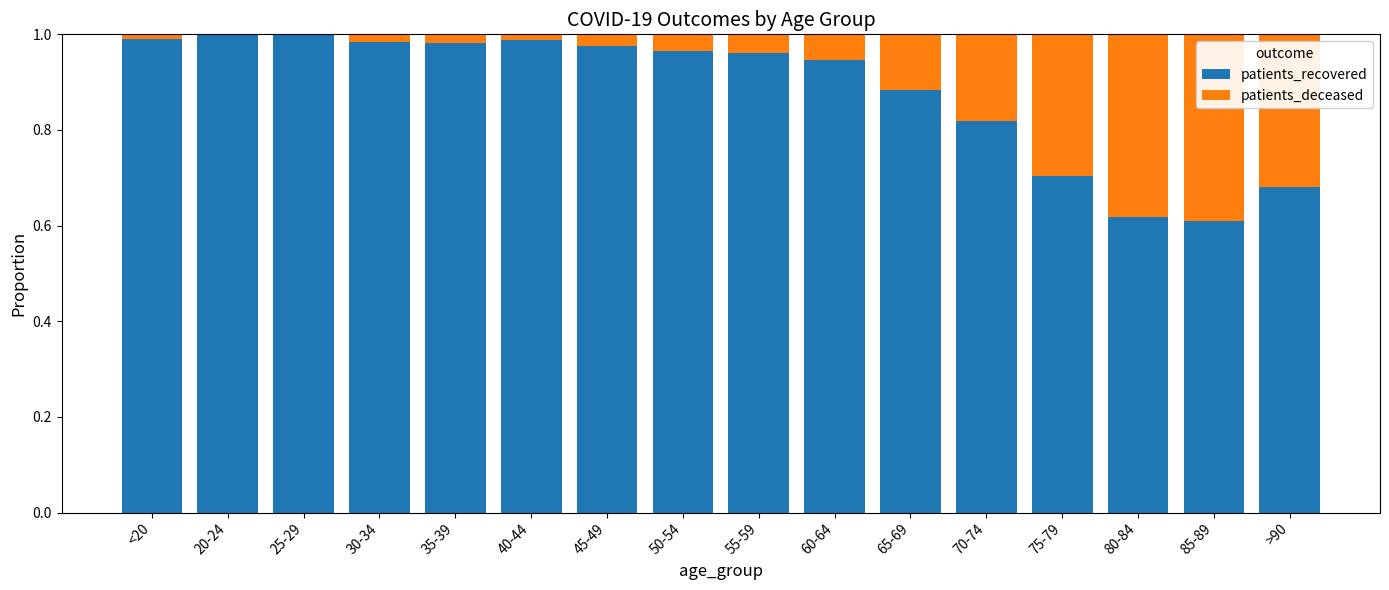

What is the sum of all patients_recovered values?

14.1